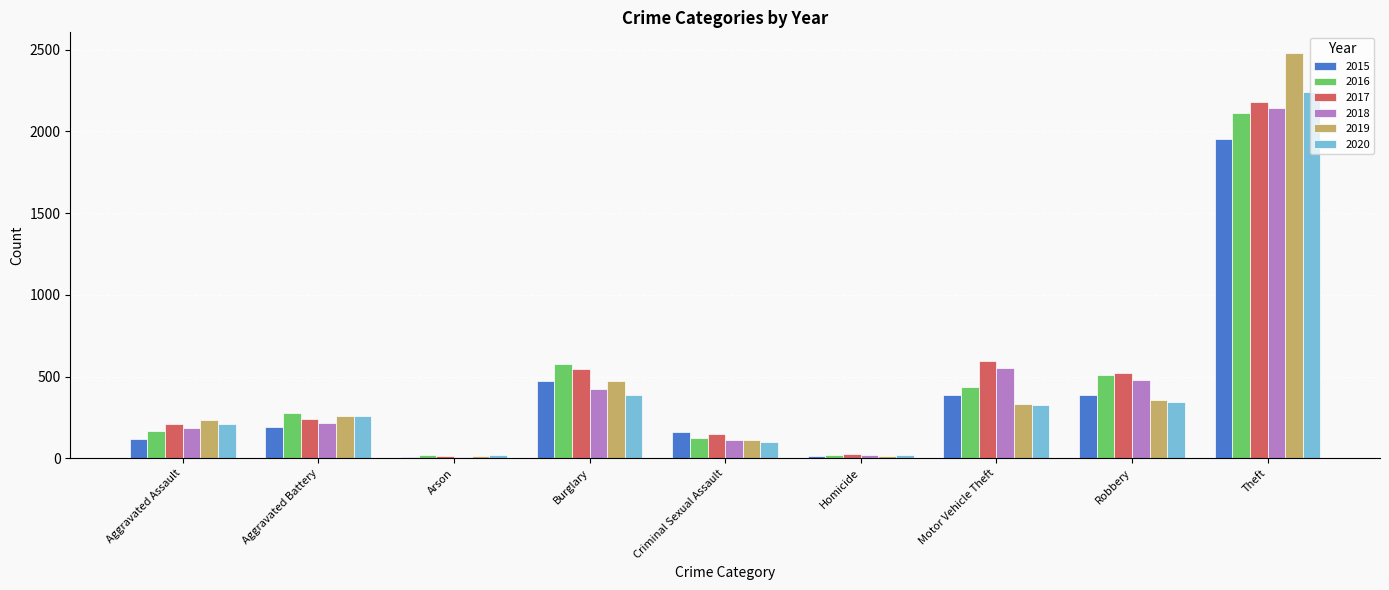

Read the 2017 value at Criminal Sexual Assault.

151